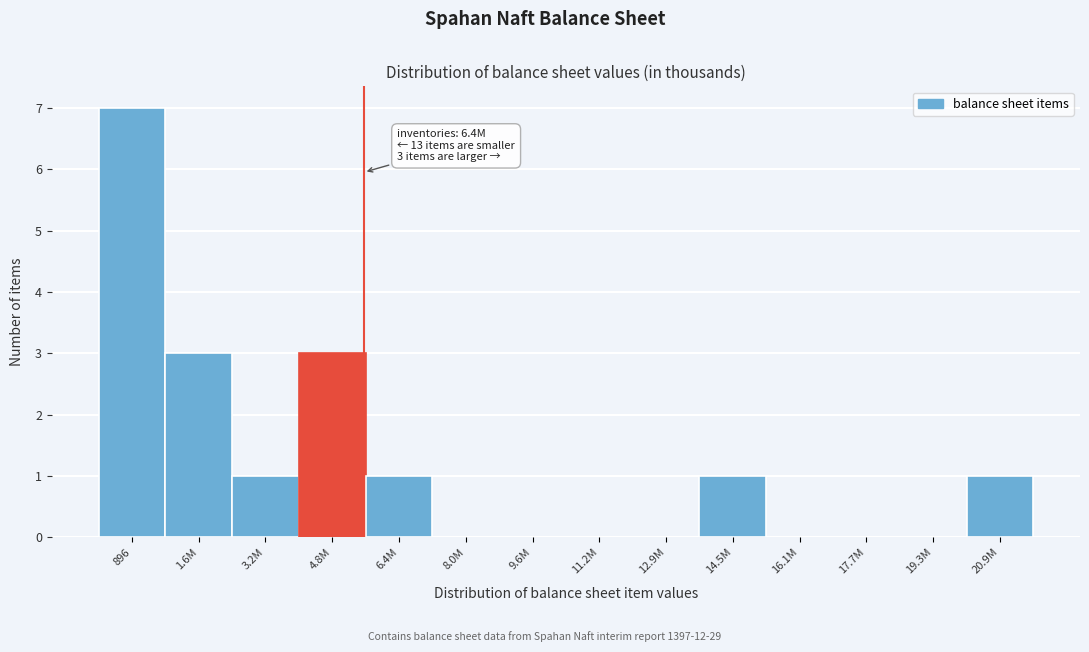

Reading left to right, transcribe all the data shown in this chart.

896=7	1.6M=3	3.2M=1	4.8M=3	6.4M=1	8.0M=0	9.6M=0	11.2M=0	12.9M=0	14.5M=1	16.1M=0	17.7M=0	19.3M=0	20.9M=1